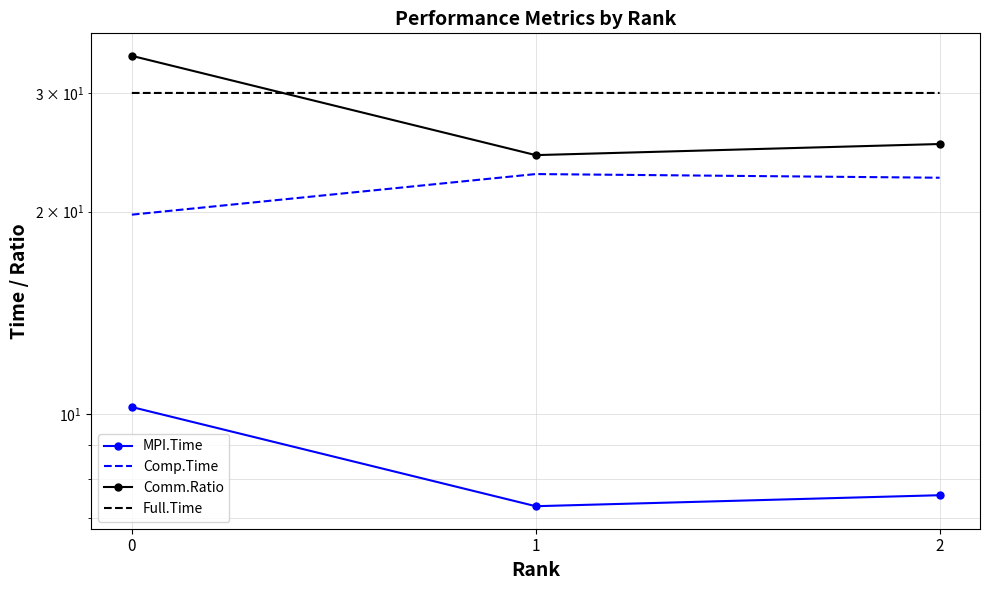

Reading left to right, extract all data points from this chart.

MPI.Time: 10.2	7.3	7.6
Comp.Time: 19.8	22.7	22.5
Comm.Ratio: 34.1	24.3	25.2
Full.Time: 30.0	30.0	30.0